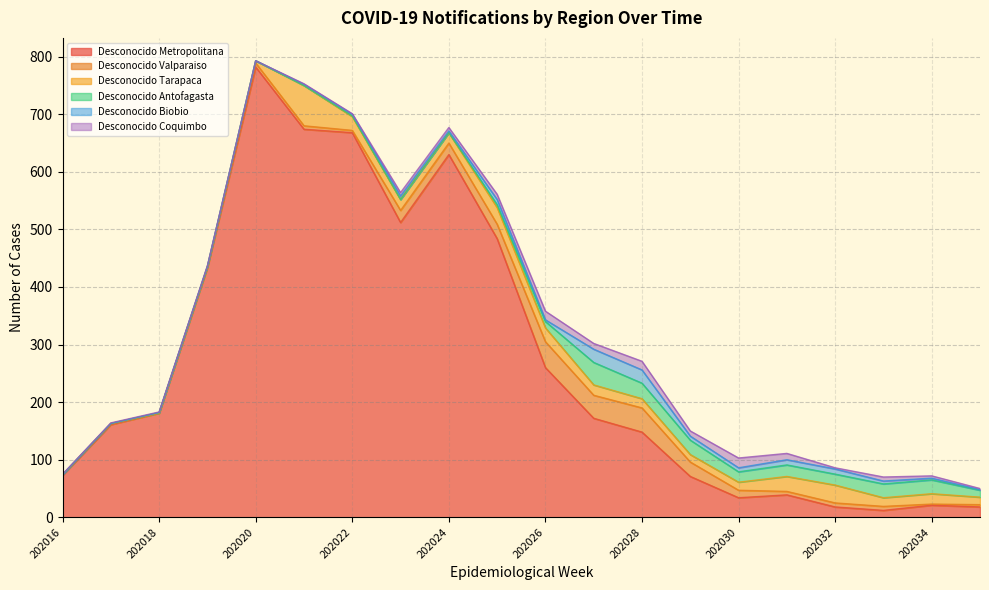

At which category is the sum across all series the highest?

202020